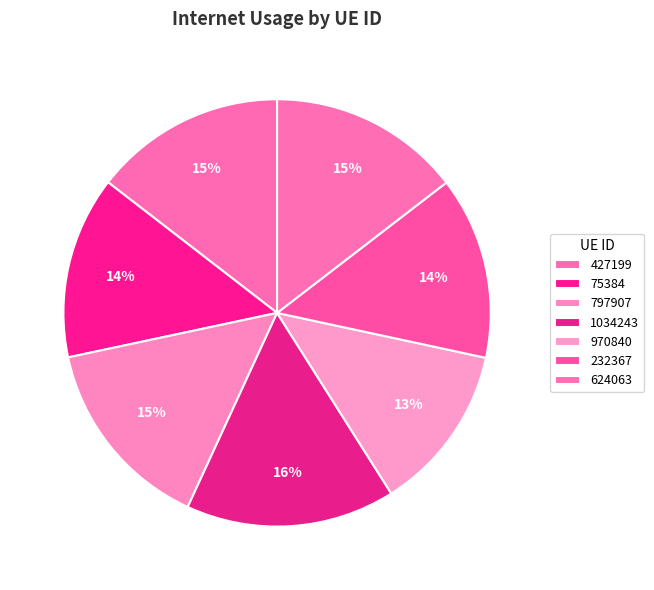

Is there any slice that represents more than half of the pie?

No